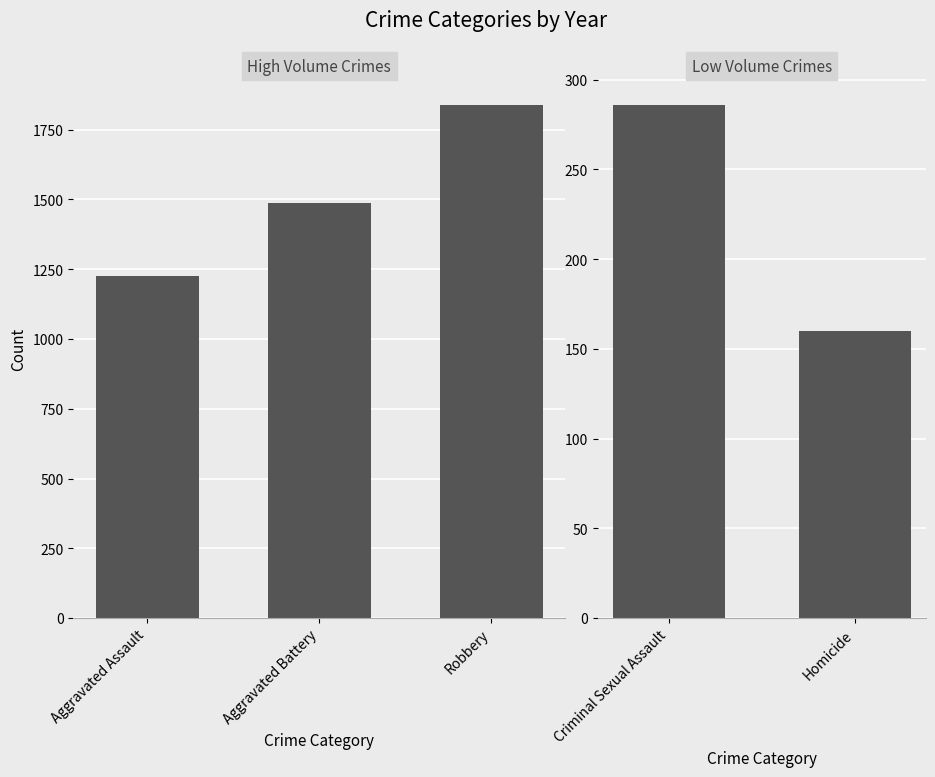

Is it true that the value at Criminal Sexual Assault is 63?

False